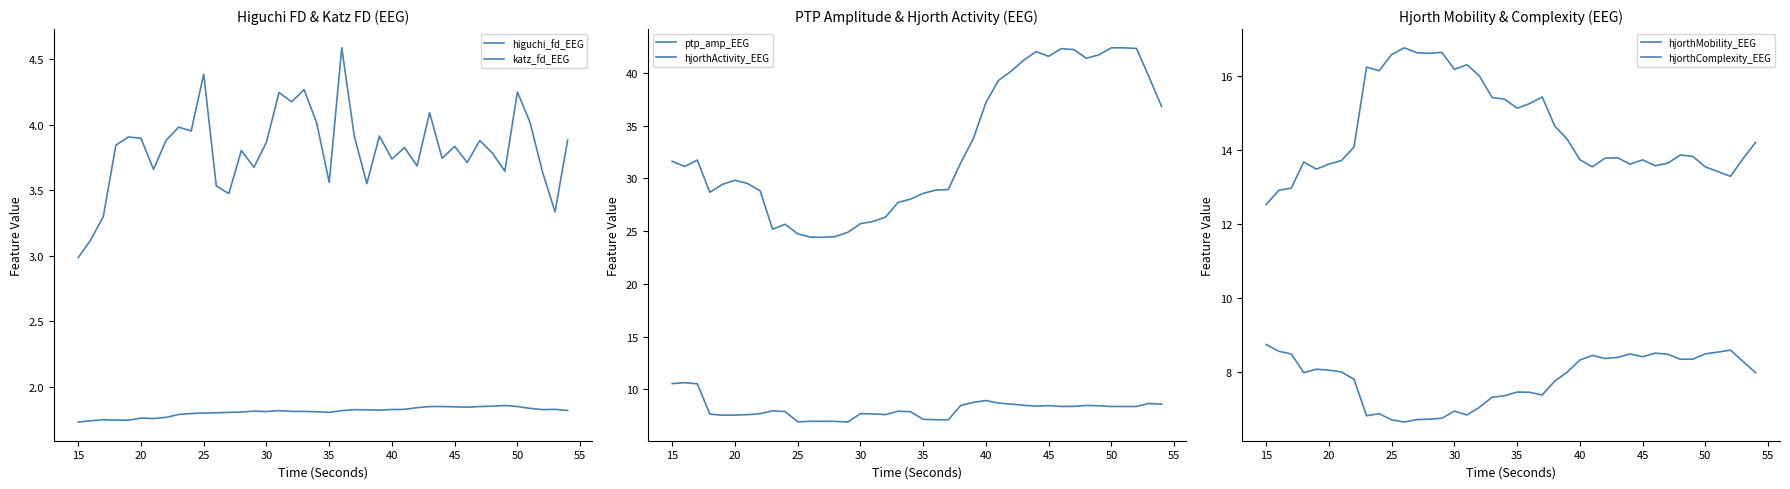

What is the minimum value for katz_fd_EEG?

3.0